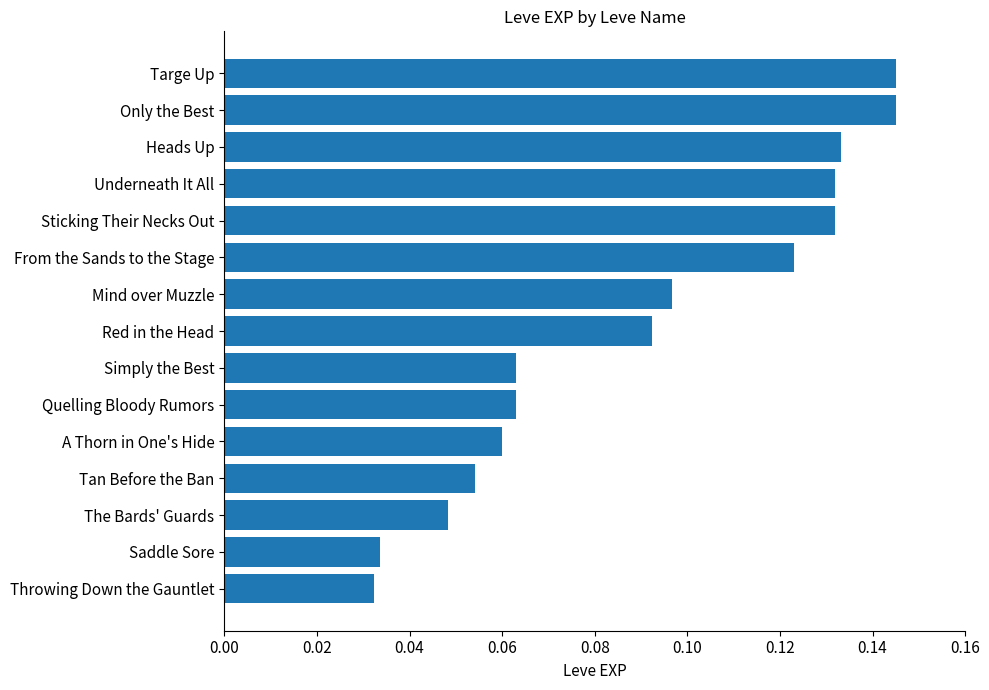

Count the values in the range 0 to 1.

15